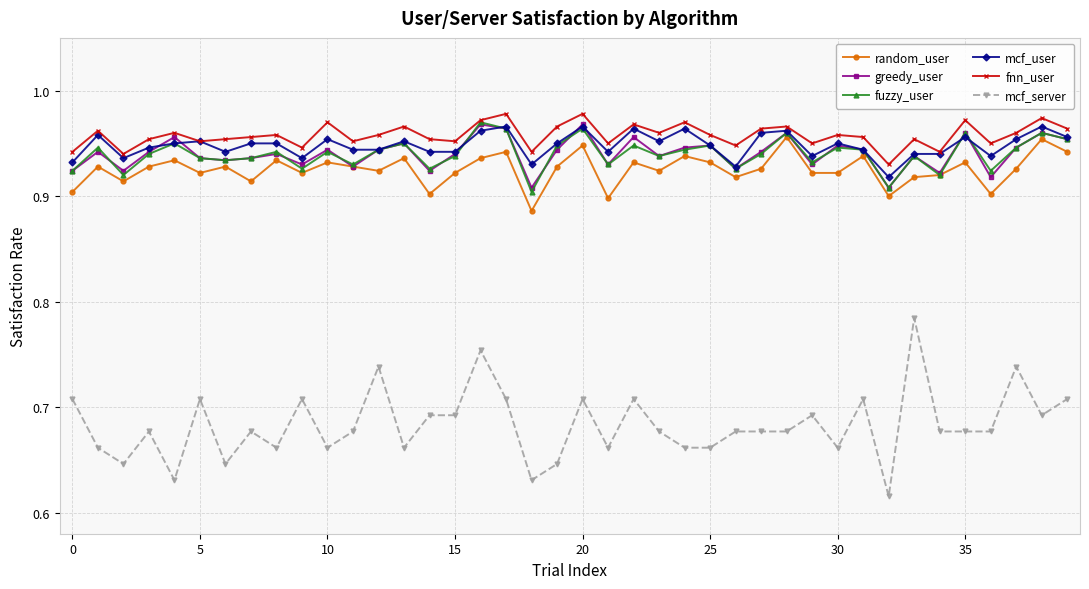

At how many categories does at least one series exceed 0?

40